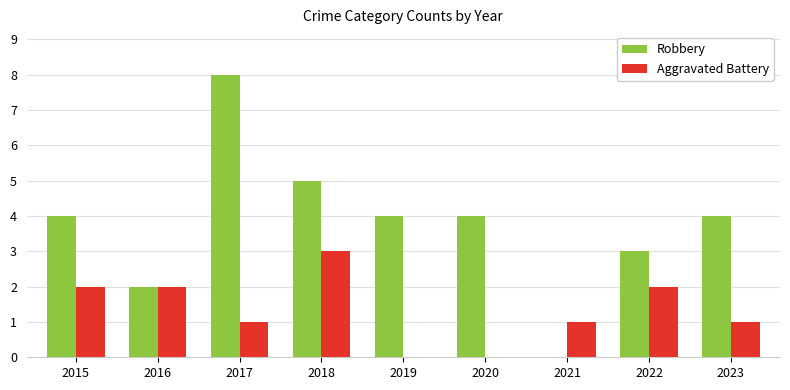

How many groups of bars are there?

9